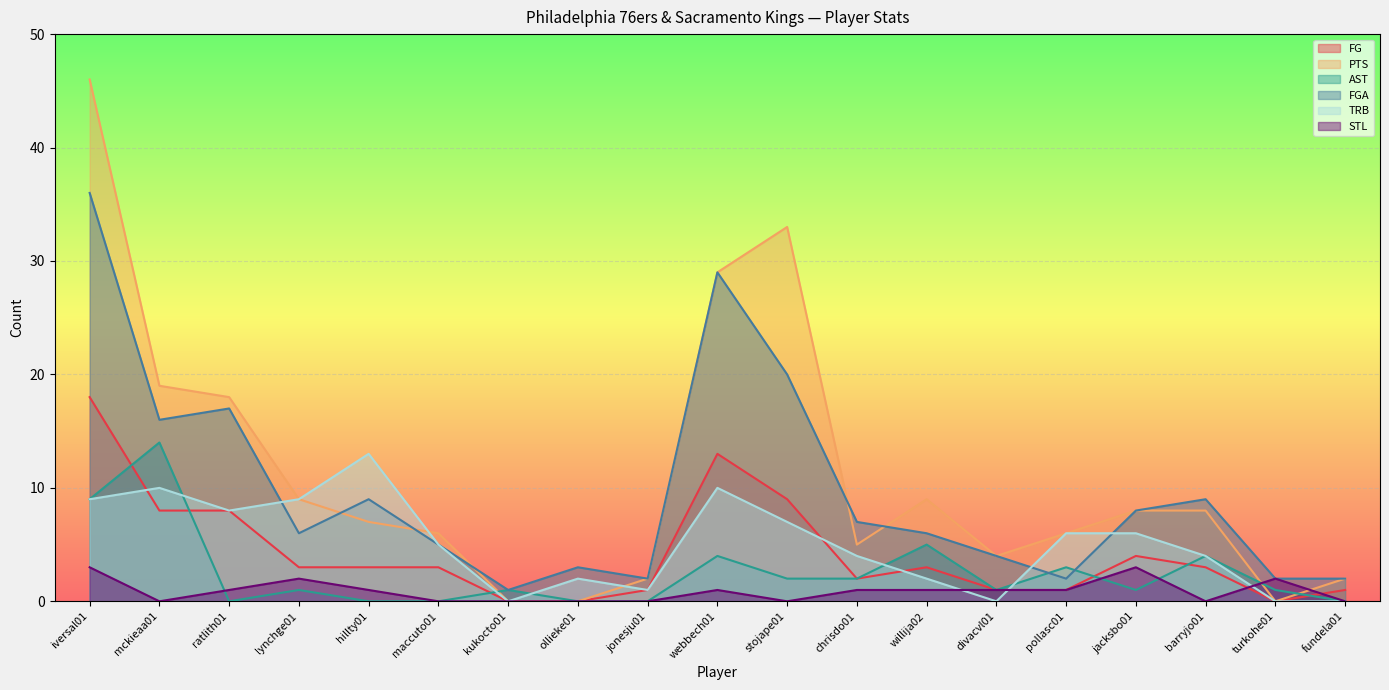

What is the maximum value for STL?

3